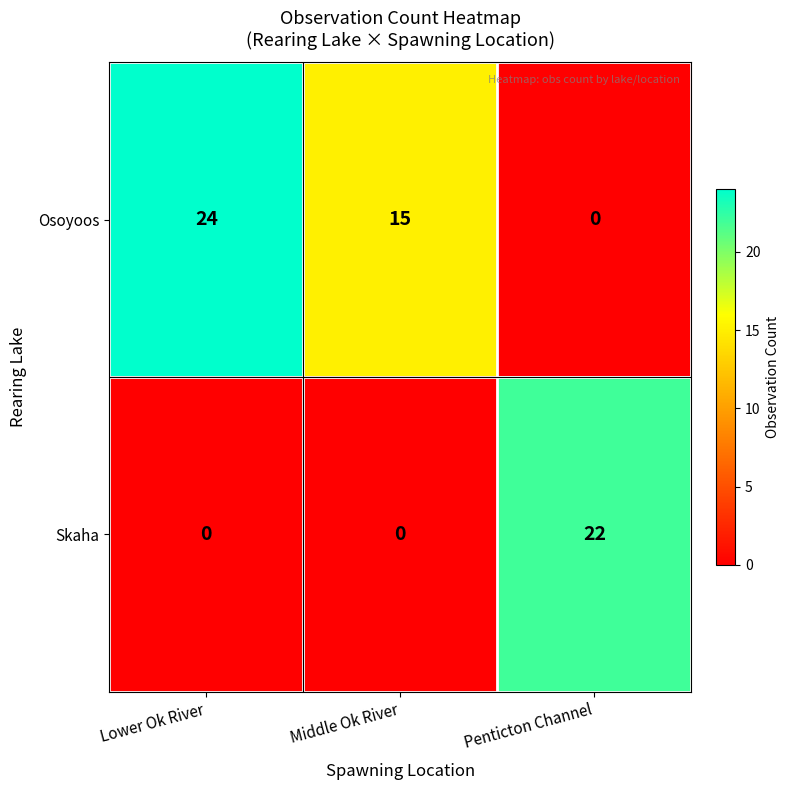

Rank the series by their maximum value, from highest to lowest.

Osoyoos, Skaha